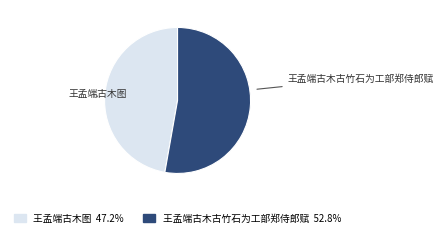

Rank the categories by value from lowest to highest.

王孟端古木图, 王孟端古木古竹石为工部郑侍郎赋